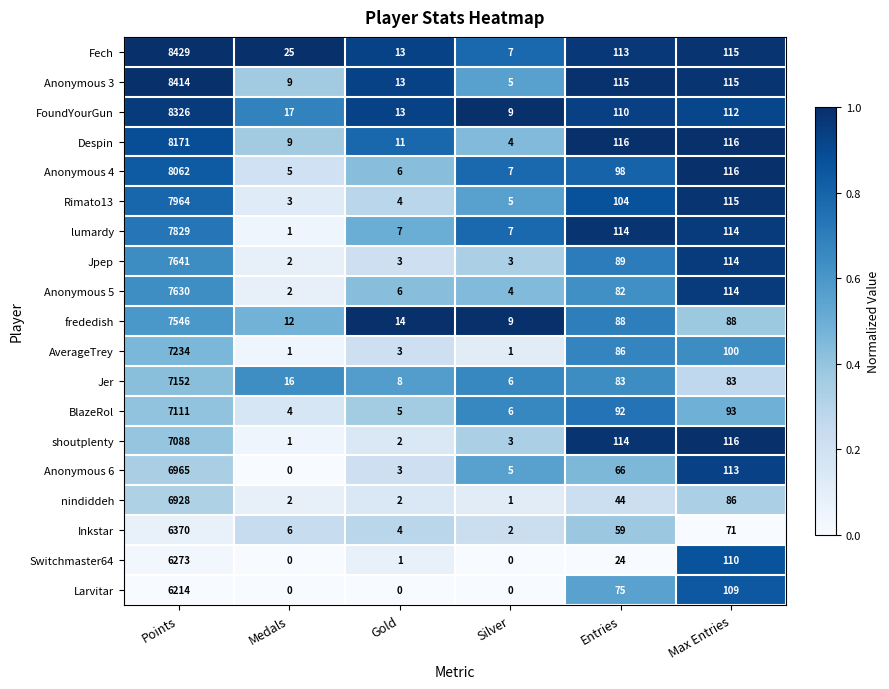

At which label does Anonymous 3 first exceed 115?

Points